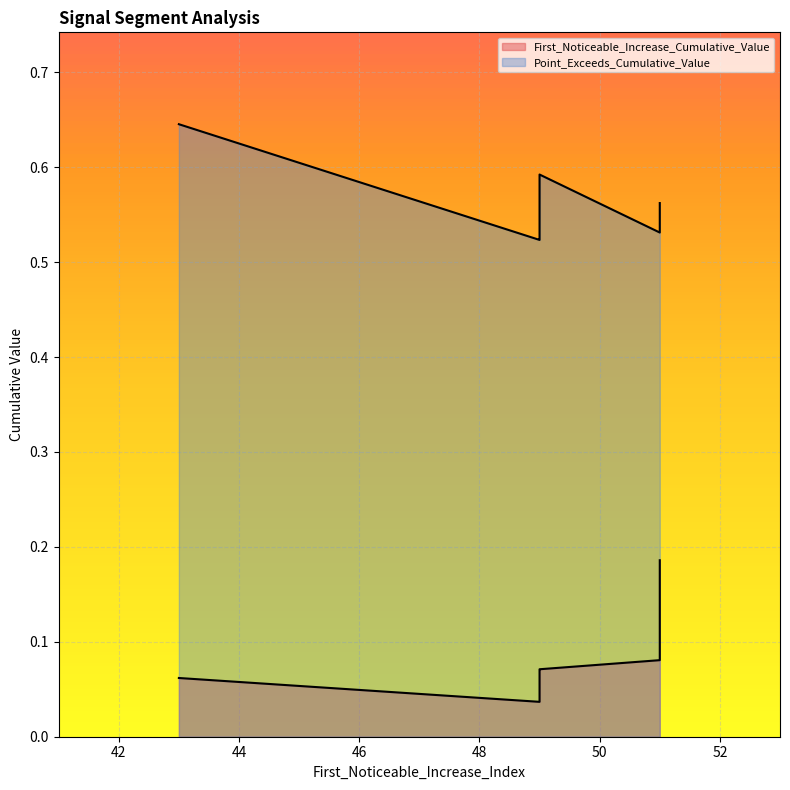

At which category is the sum across all series the highest?

51